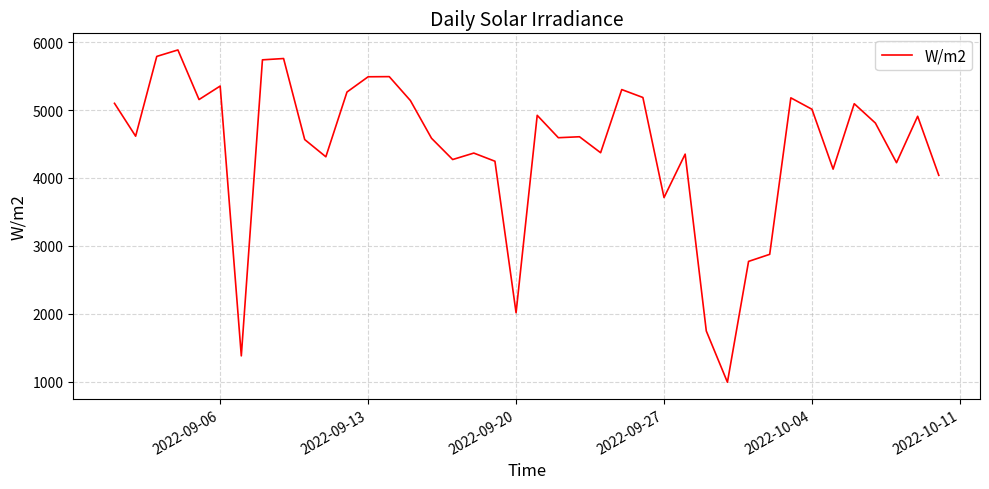

What is the minimum value shown in the chart?

989.9